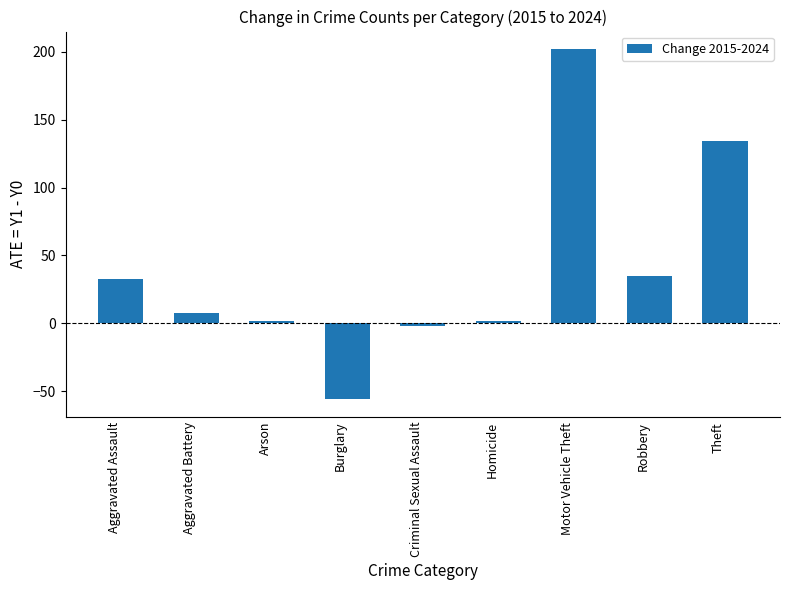

What is the change in value from Burglary to Homicide?

+58